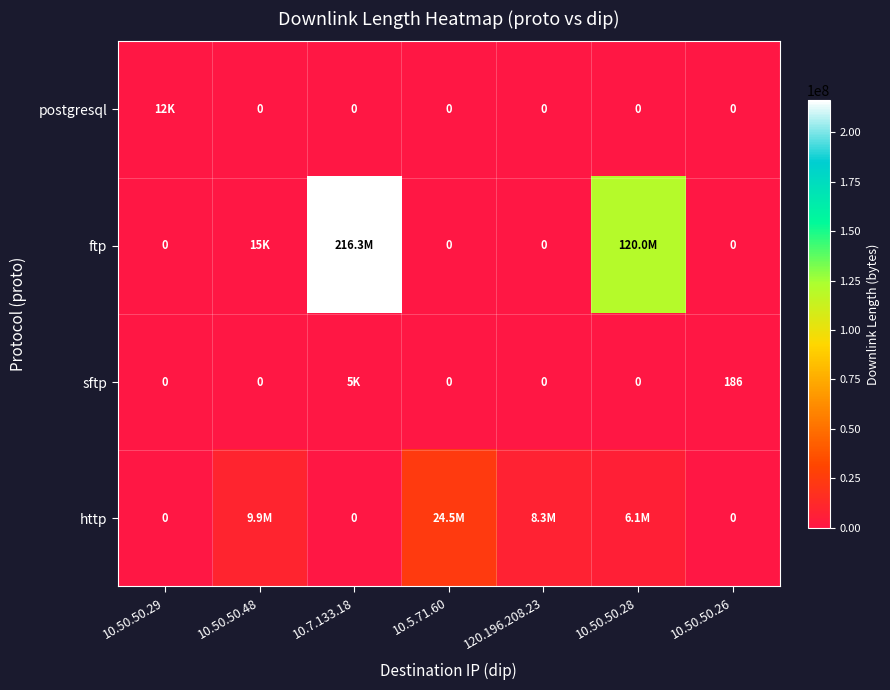

Rank the series by their maximum value, from highest to lowest.

ftp, http, postgresql, sftp